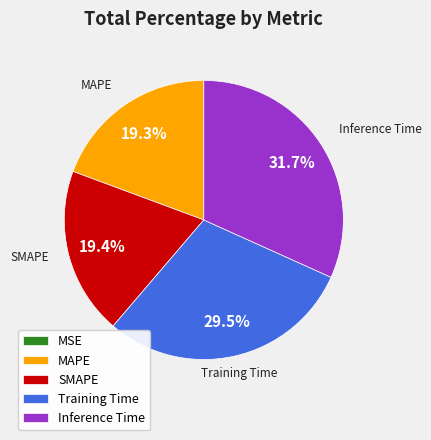

To the nearest percent, what is the combined percentage of SMAPE and Training Time?

49%